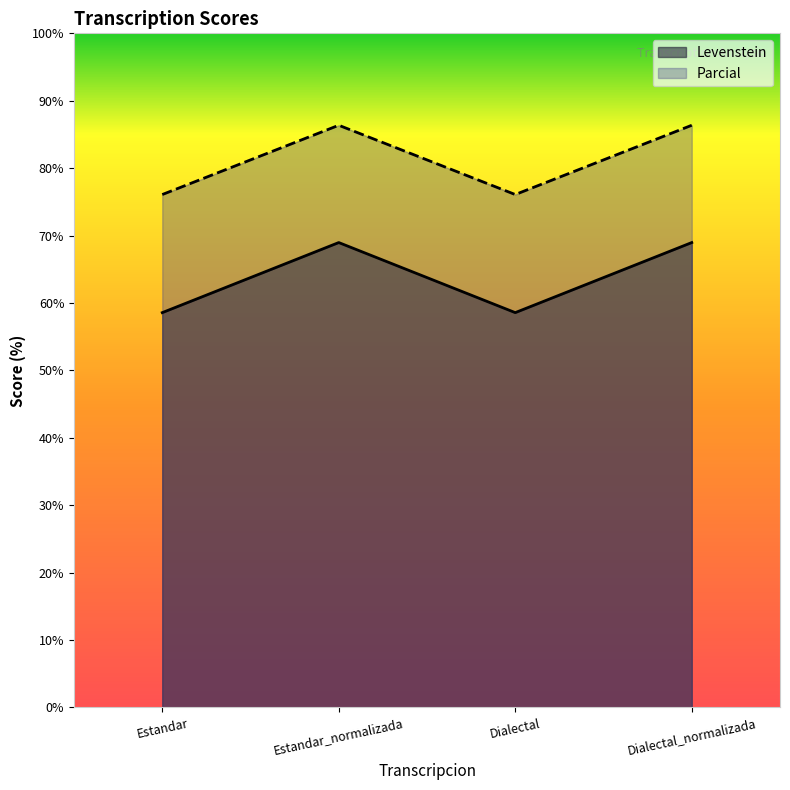

Which series changed the most between Estandar_normalizada and Dialectal_normalizada?

Levenstein